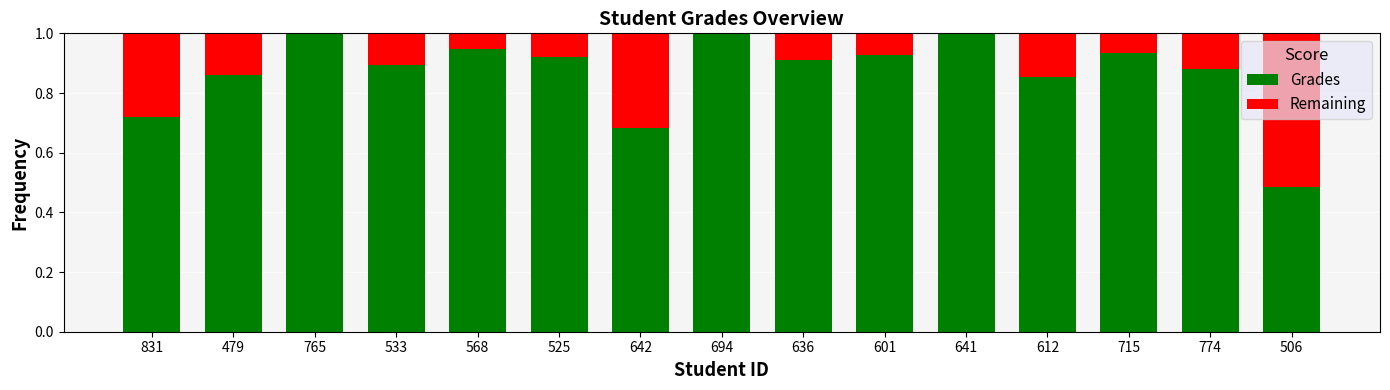

The value of Grades at 533 is 1.6. True or false?

False